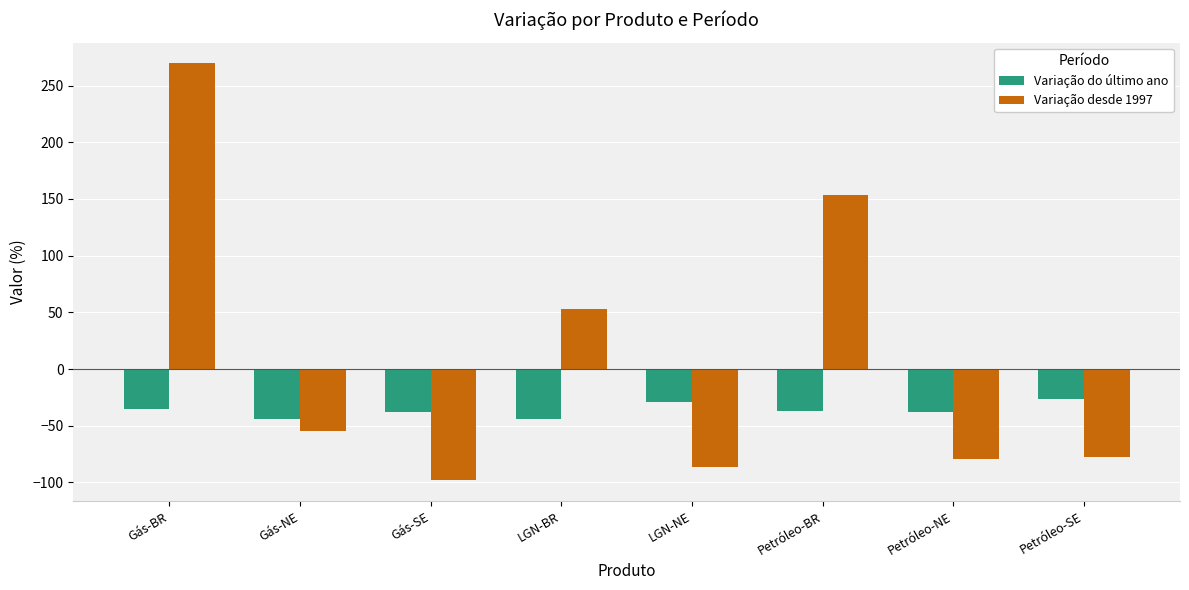

What is the maximum value for Variação do último ano?

-26.5